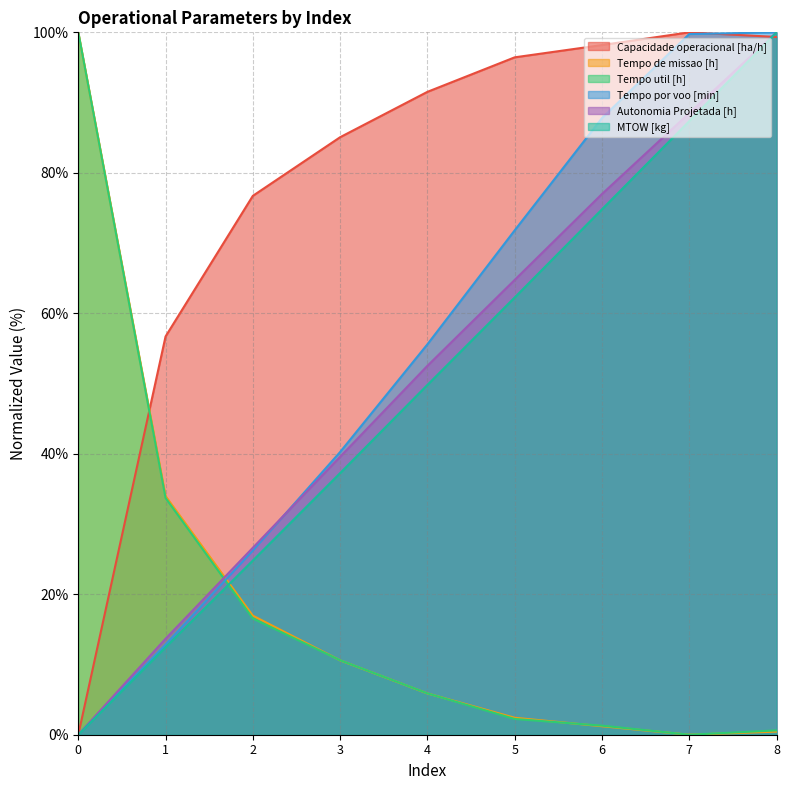

Which series has the largest range (max minus min)?

Capacidade operacional [ha/h]